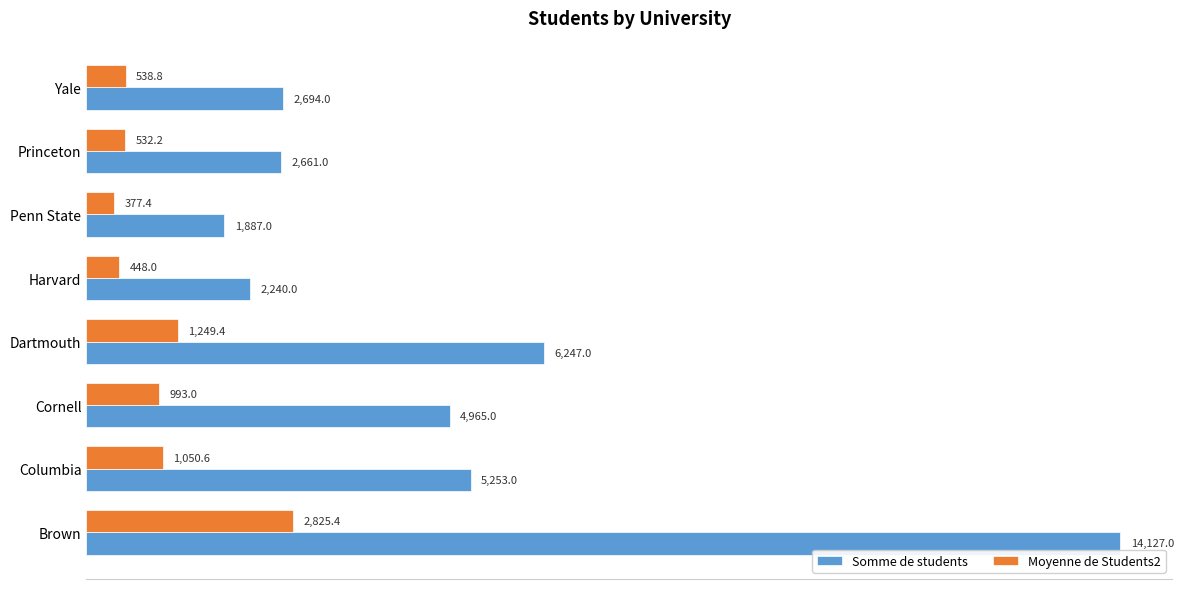

What is the sum of all Moyenne de Students2 values?

8014.8